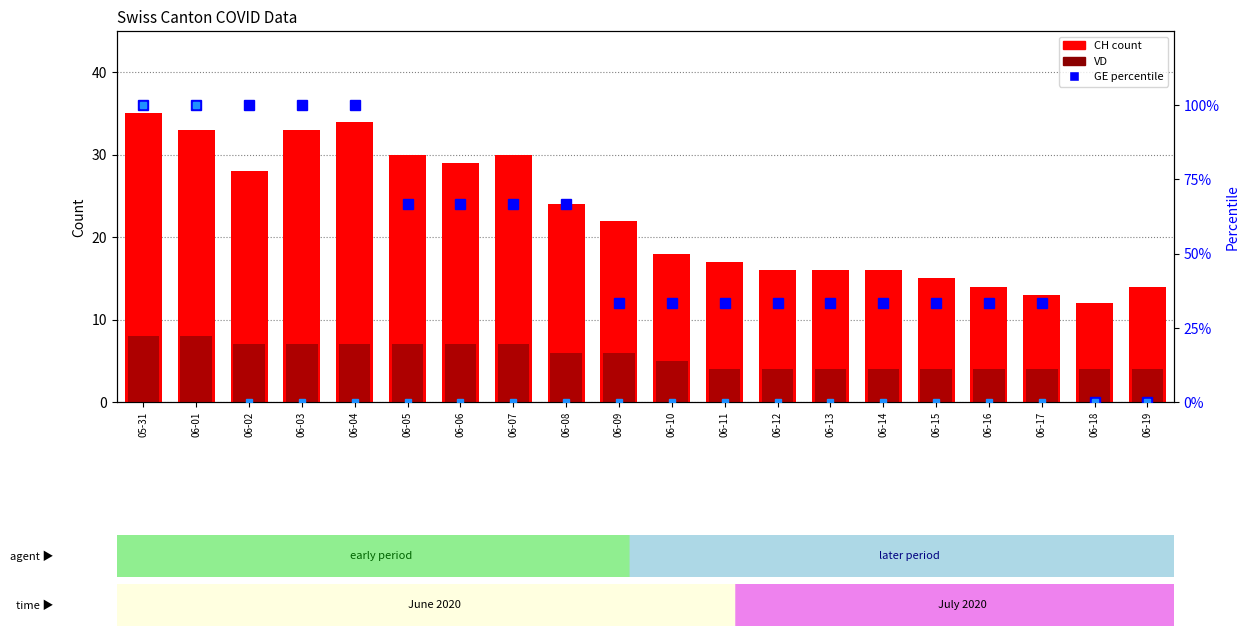

Which has a higher value, 06-19 or 06-13?

06-13